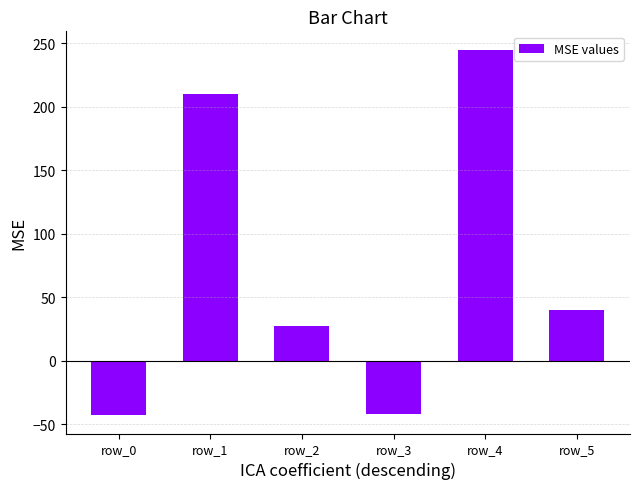

What is the sum of all values?

437.4